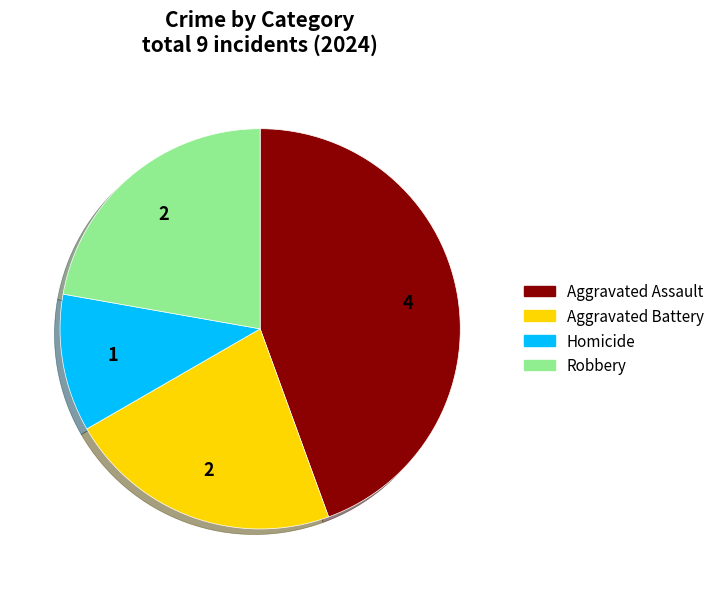

What is the smallest slice in the pie chart?

Homicide